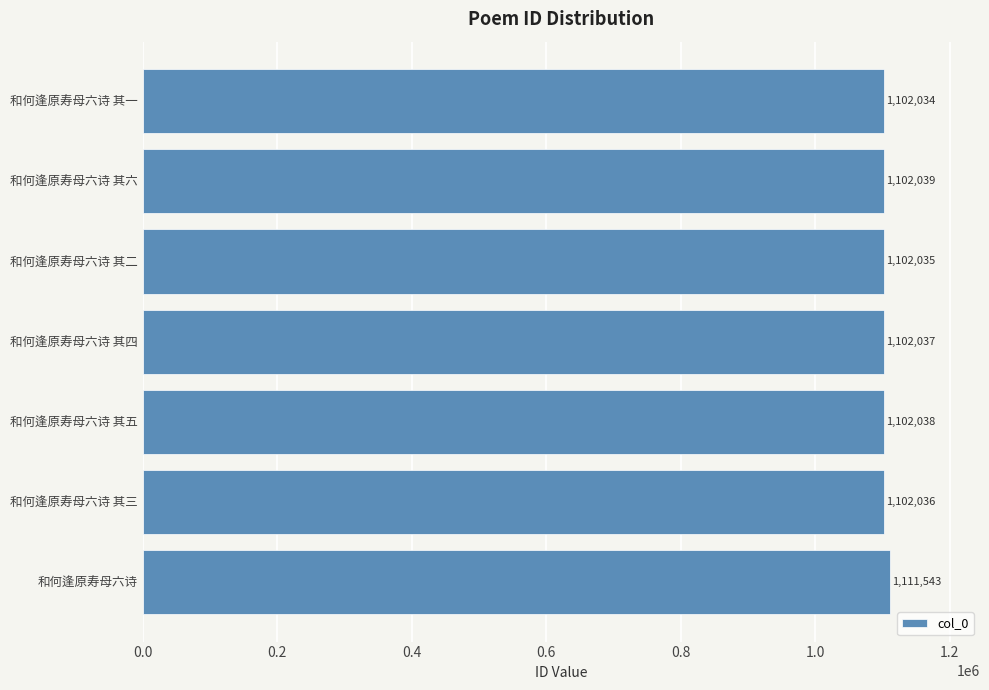

Rank the categories by value from highest to lowest.

和何逢原寿母六诗, 和何逢原寿母六诗 其六, 和何逢原寿母六诗 其五, 和何逢原寿母六诗 其四, 和何逢原寿母六诗 其三, 和何逢原寿母六诗 其二, 和何逢原寿母六诗 其一